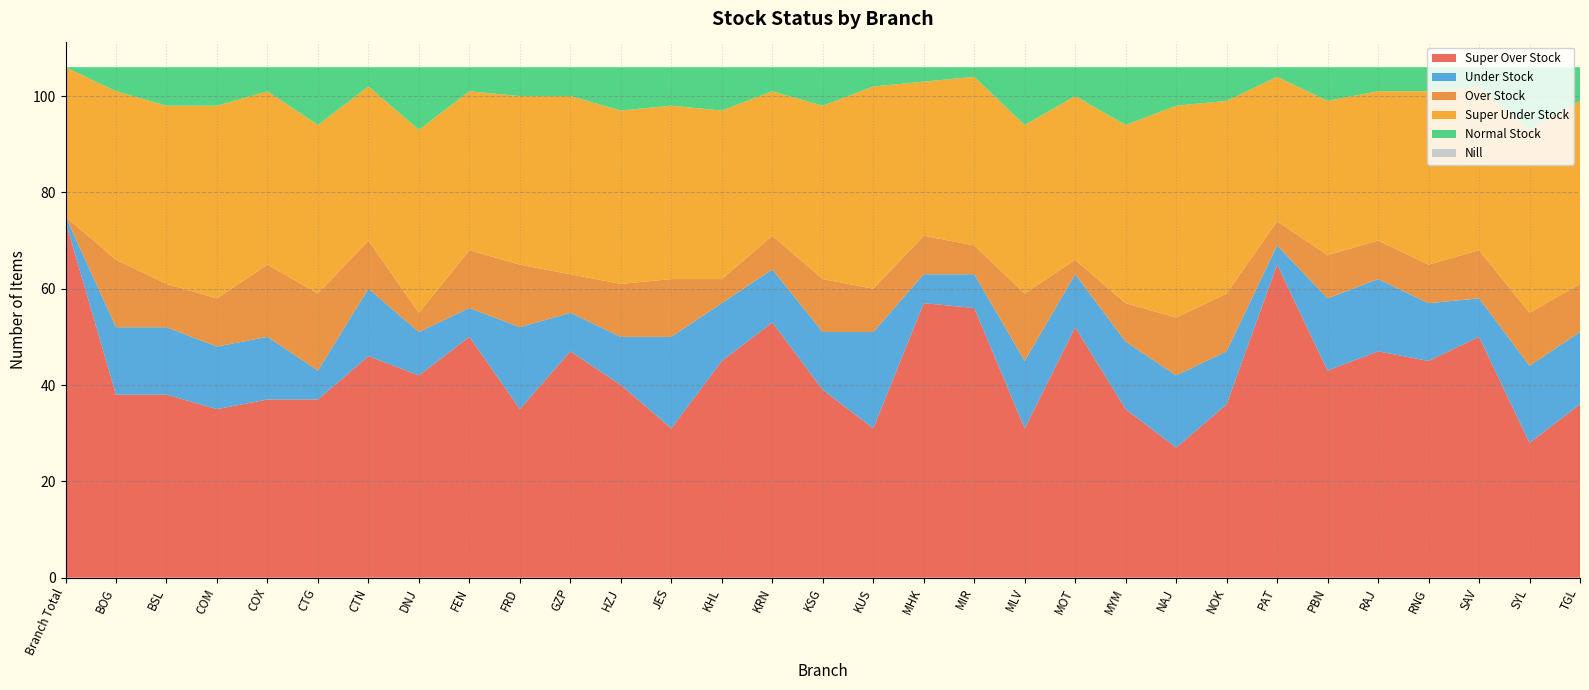

Reading left to right, extract all data points from this chart.

Super Over Stock: 74	38	38	35	37	37	46	42	50	35	47	40	31	45	53	39	31	57	56	31	52	35	27	36	65	43	47	45	50	28	36
Under Stock: 1	14	14	13	13	6	14	9	6	17	8	10	19	12	11	12	20	6	7	14	11	14	15	11	4	15	15	12	8	16	15
Over Stock: 0	14	9	10	15	16	10	4	12	13	8	11	12	5	7	11	9	8	6	14	3	8	12	12	5	9	8	8	10	11	10
Super Under Stock: 31	35	37	40	36	35	32	38	33	35	37	36	36	35	30	36	42	32	35	35	34	37	44	40	30	32	31	36	34	38	38
Normal Stock: 0	5	8	8	5	12	4	13	5	6	6	9	8	9	5	8	4	3	2	12	6	12	8	7	2	7	5	5	4	13	7
Nill: 0	0	0	0	0	0	0	0	0	0	0	0	0	0	0	0	0	0	0	0	0	0	0	0	0	0	0	0	0	0	0